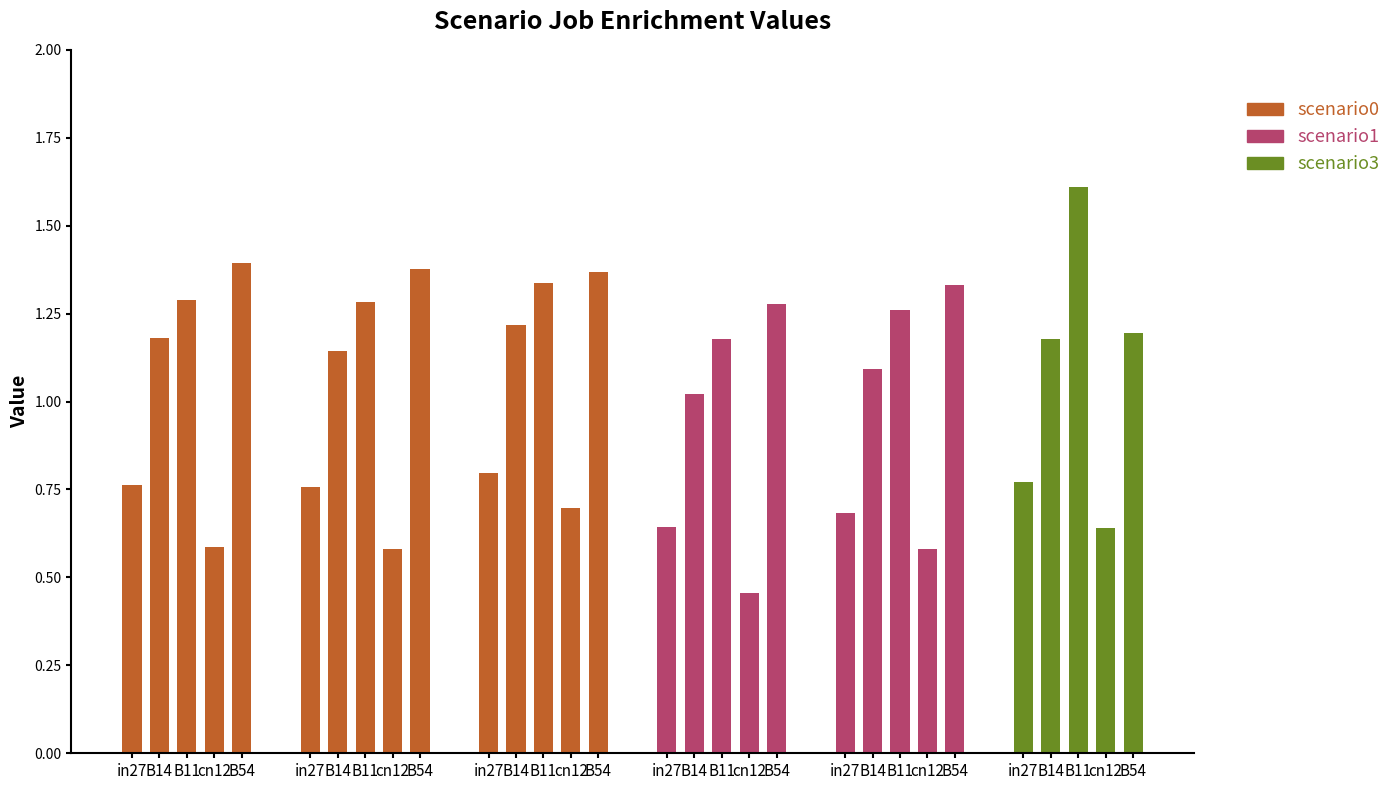

What is the difference between the job126_scenario3_240 values at in27 and B11?

0.8